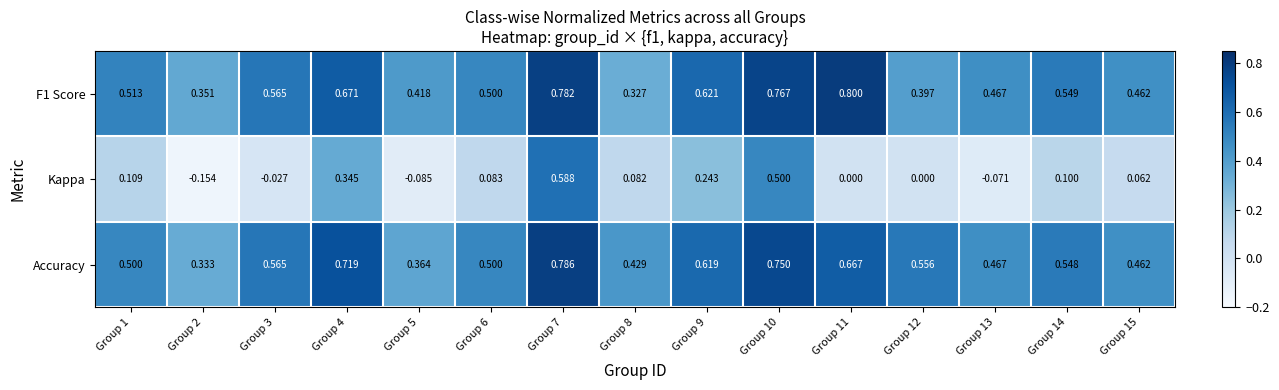

Which series has the largest total across all categories?

Accuracy